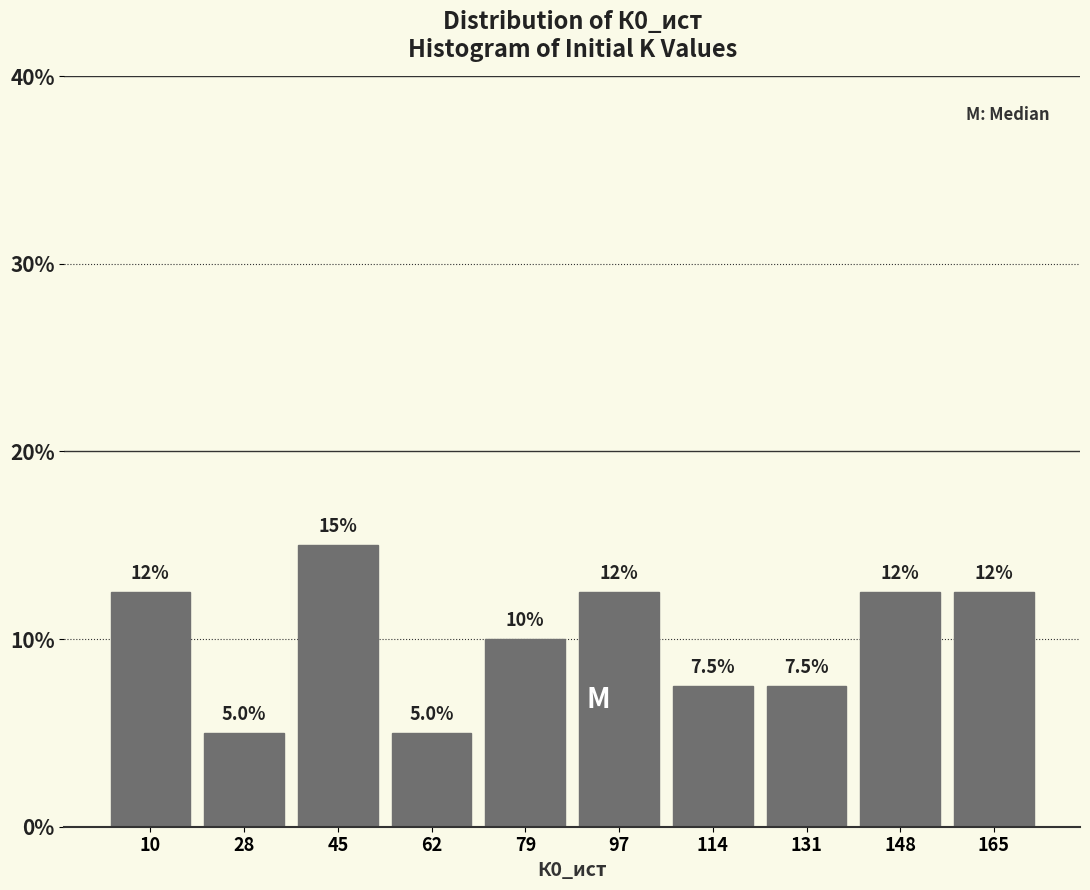

Over which range of the x-axis is the bar tallest?

36 to 54